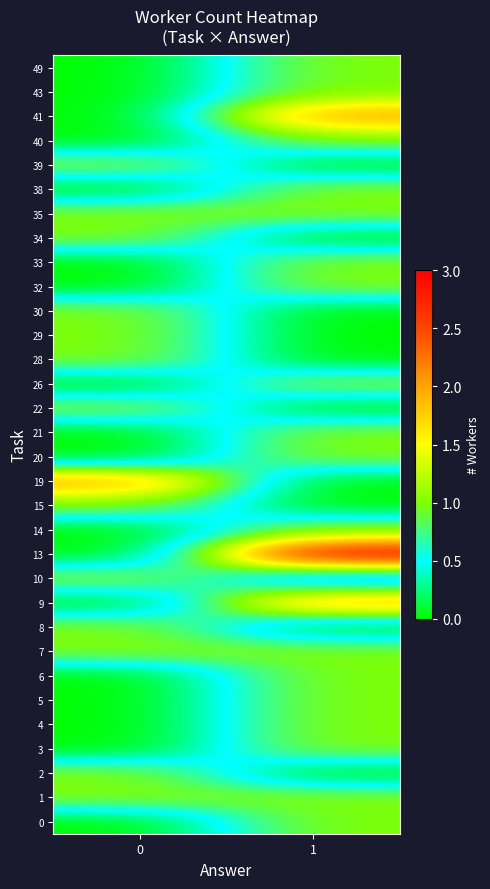

Reading left to right, what are all the values shown in this chart?

0: 0=0	1=1
1: 0=1	1=1
2: 0=1	1=0
3: 0=0	1=1
4: 0=0	1=1
5: 0=0	1=1
6: 0=0	1=1
7: 0=1	1=1
8: 0=1	1=0
9: 0=0	1=2
10: 0=1	1=0
13: 0=0	1=3
14: 0=0	1=1
15: 0=1	1=0
19: 0=2	1=0
20: 0=0	1=1
21: 0=0	1=1
22: 0=1	1=0
26: 0=0	1=1
28: 0=1	1=0
29: 0=1	1=0
30: 0=1	1=0
32: 0=0	1=1
33: 0=0	1=1
34: 0=1	1=0
35: 0=1	1=1
38: 0=0	1=1
39: 0=1	1=0
40: 0=0	1=1
41: 0=0	1=2
43: 0=0	1=1
49: 0=0	1=1